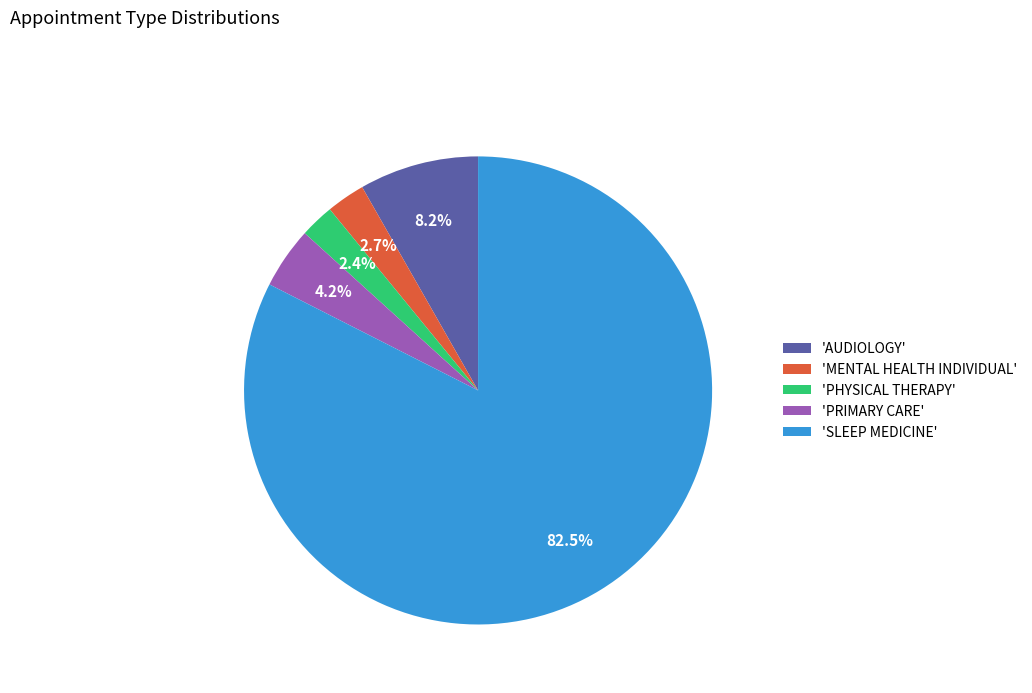

Do 'PRIMARY CARE' and 'MENTAL HEALTH INDIVIDUAL' together represent more than half of the pie?

No